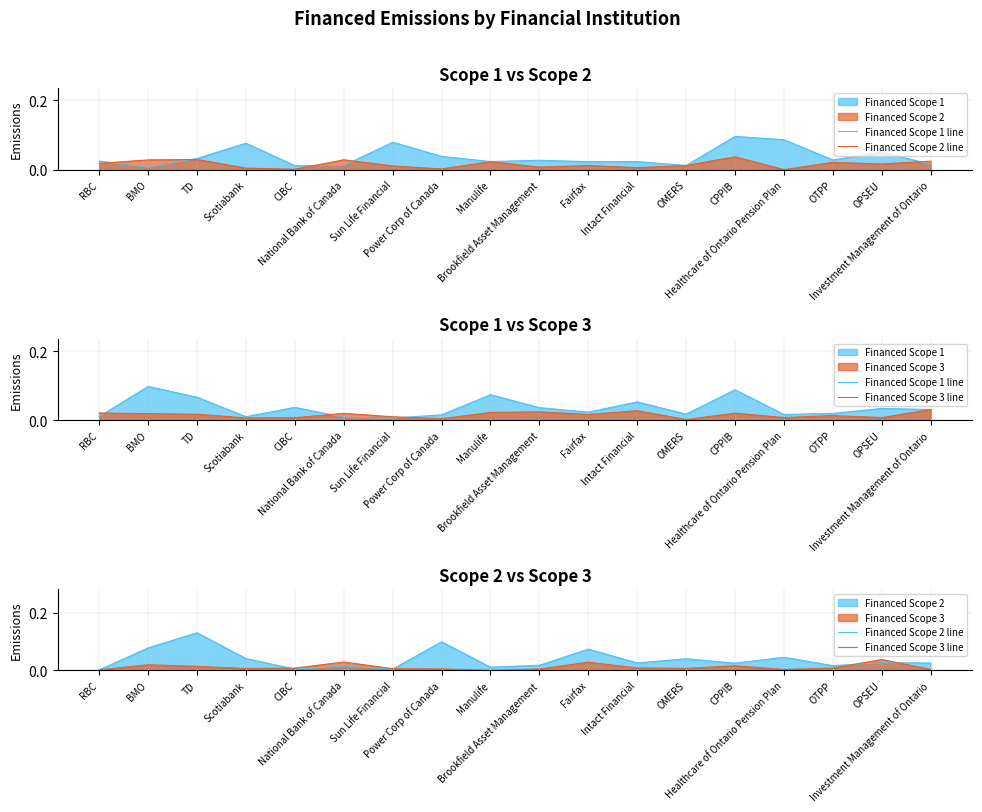

What is the sum of all Financed Scope 3 line values?

0.2